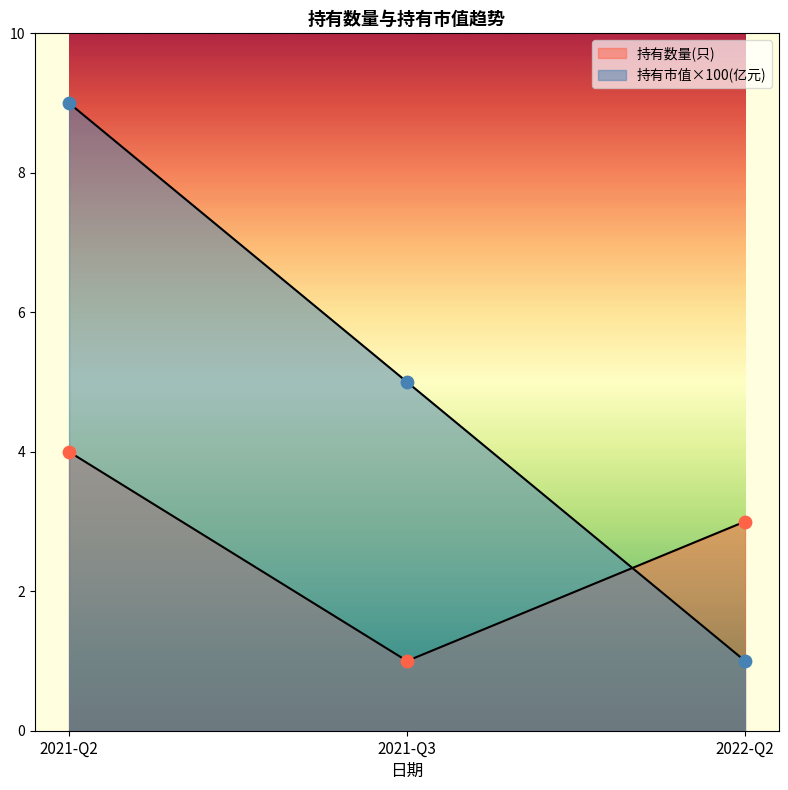

At which category is the sum across all series the highest?

2021-Q2